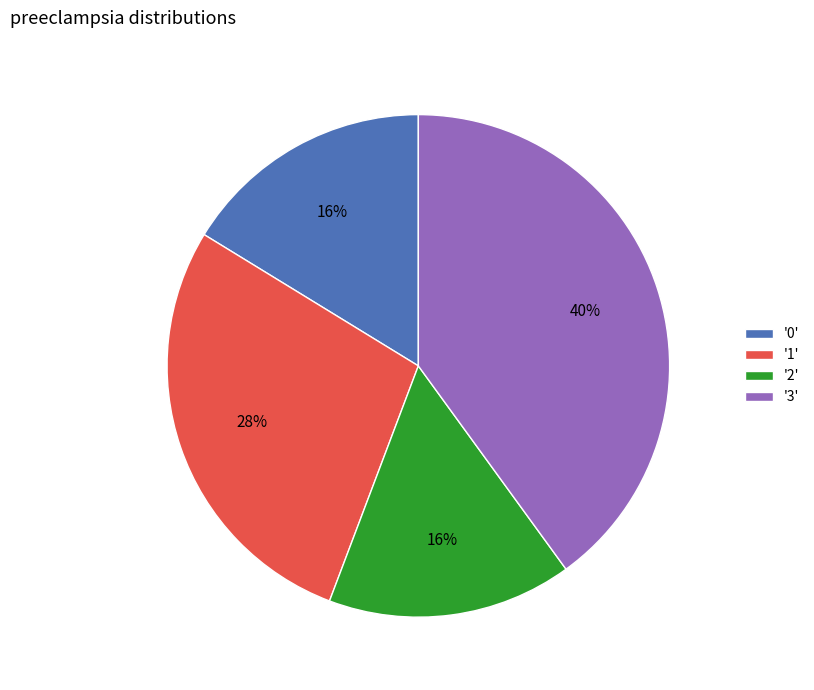

Is there any slice that represents more than half of the pie?

No